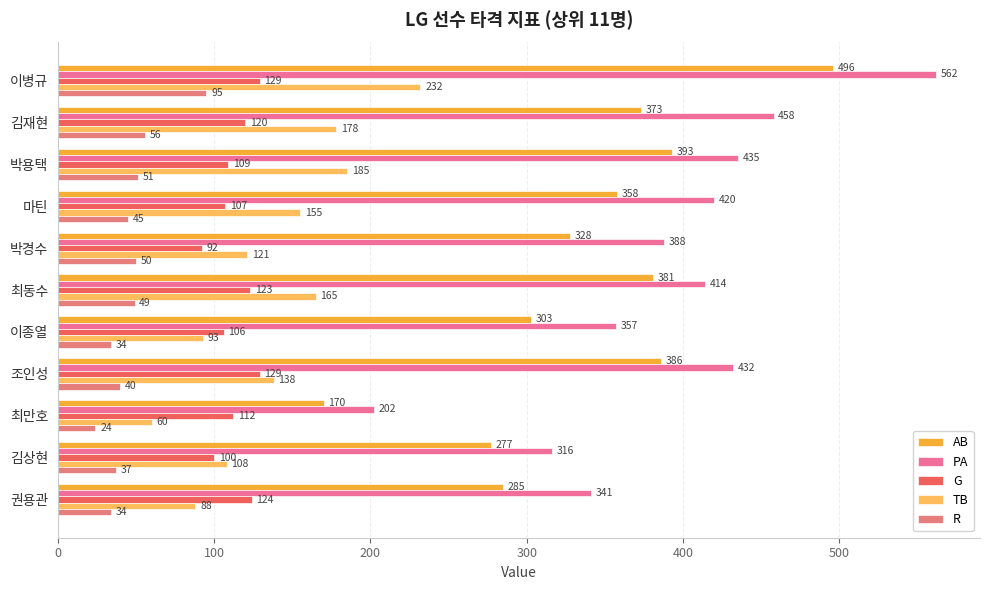

What is the highest value of the TB series?

232